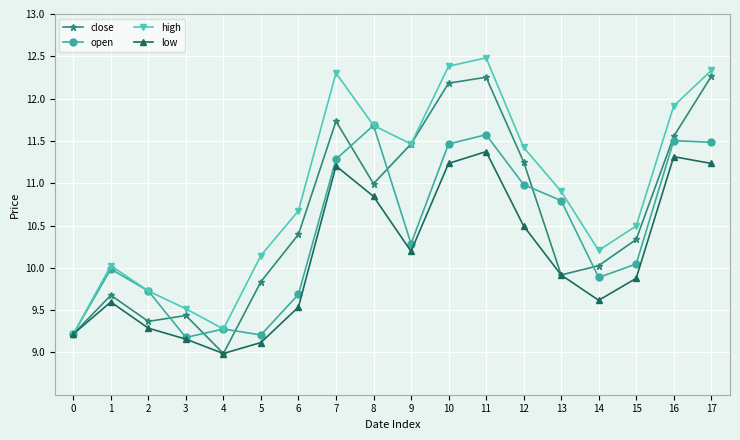

How many interior local peaks does the high series have?

3